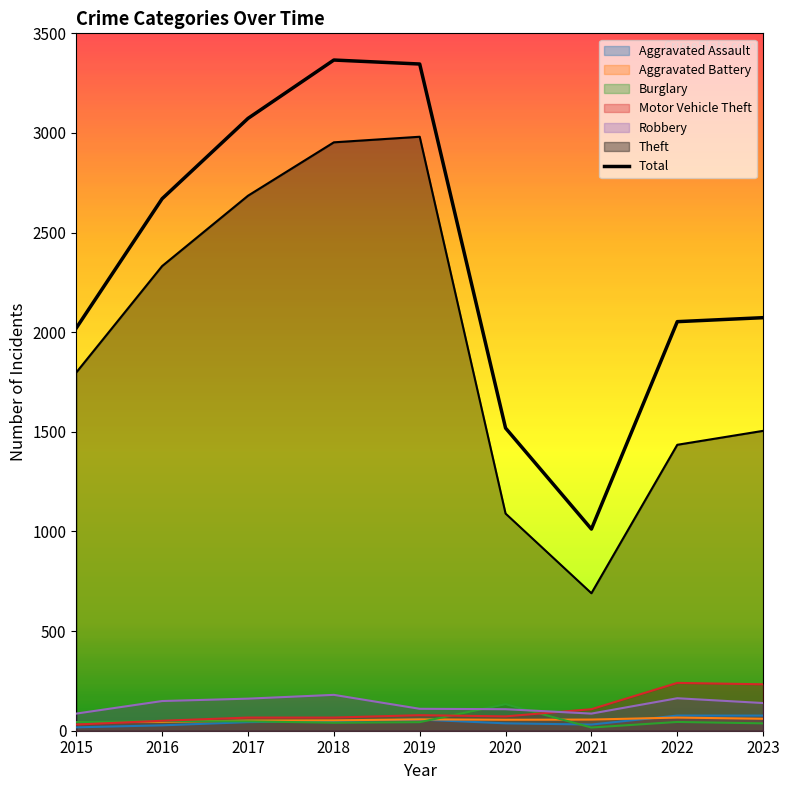

True or false: Aggravated Assault has a value of 86 at 2018.

False